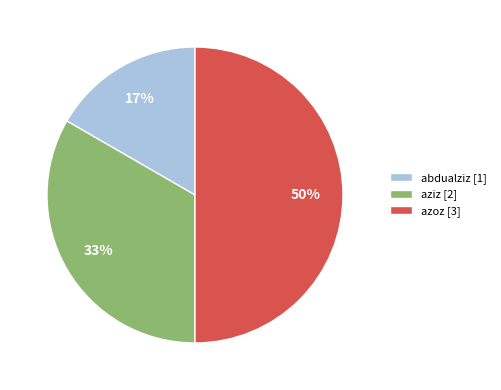

What is the largest slice in the pie chart?

azoz